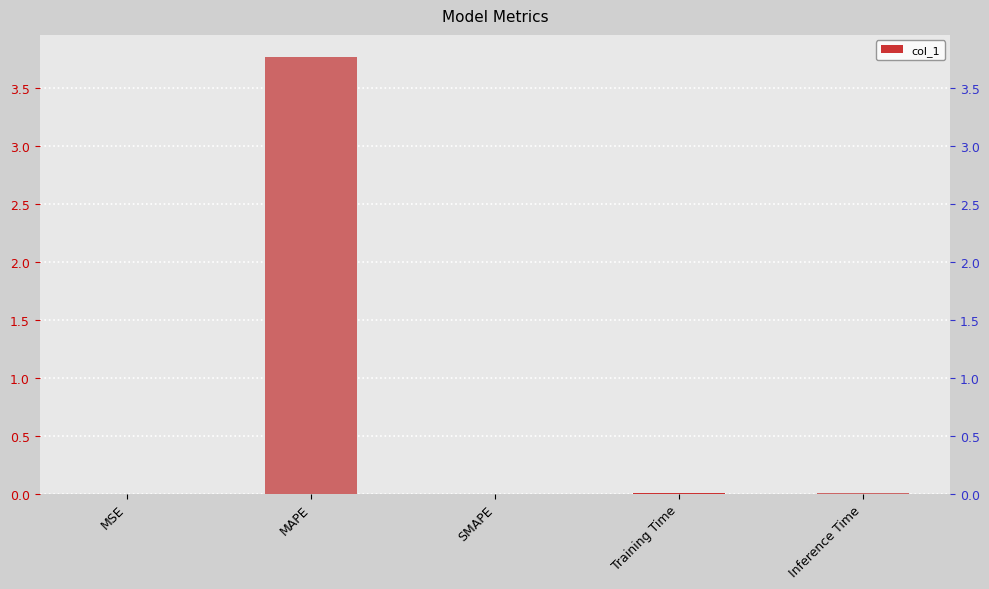

Rank the categories by value from lowest to highest.

SMAPE, MSE, Inference Time, Training Time, MAPE